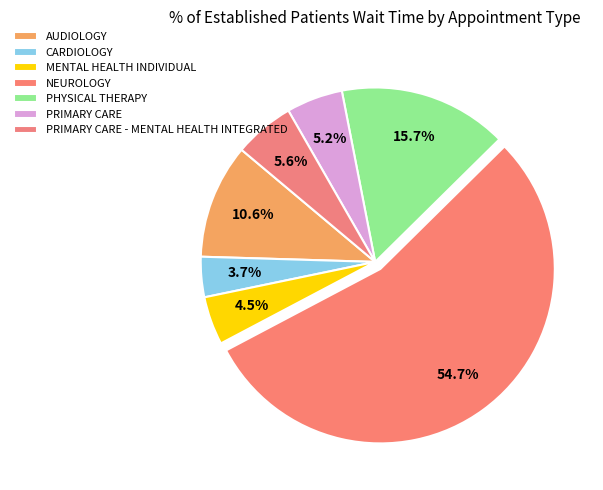

Count the number of slices in the pie.

7